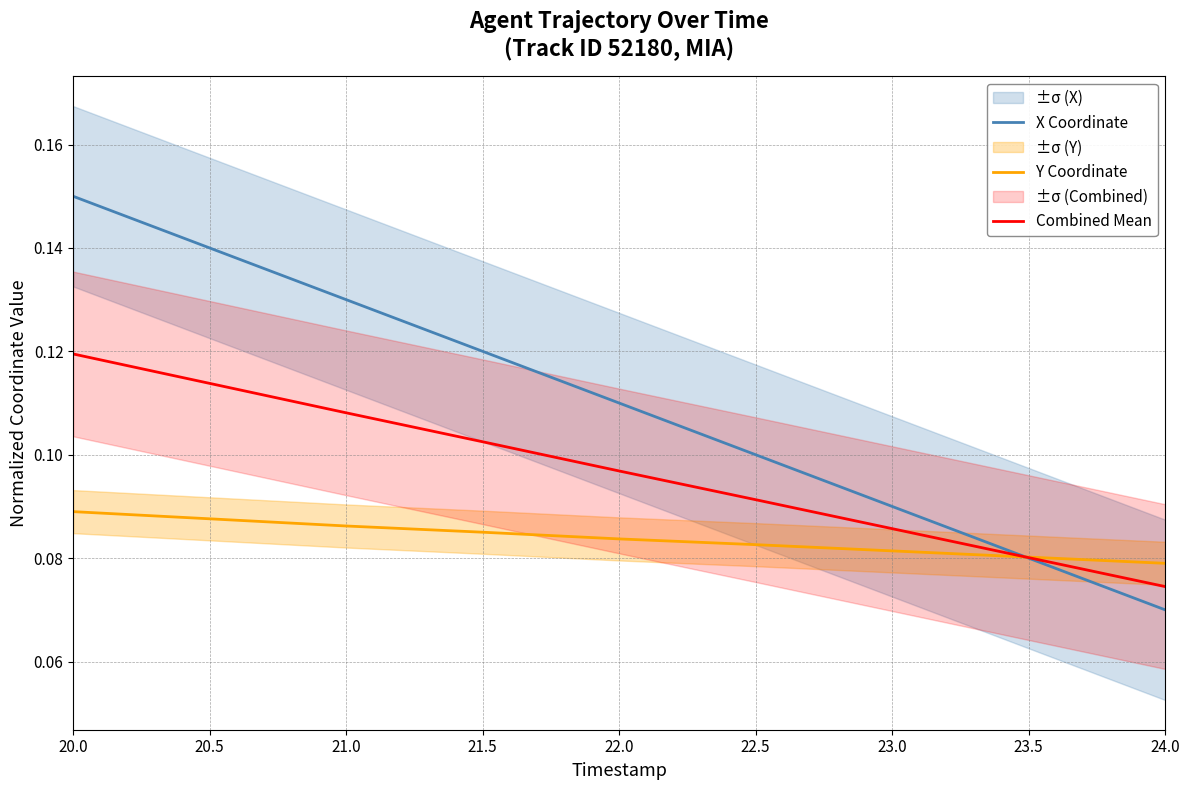

True or false: Y Coordinate and X Coordinate cross at least once.

True